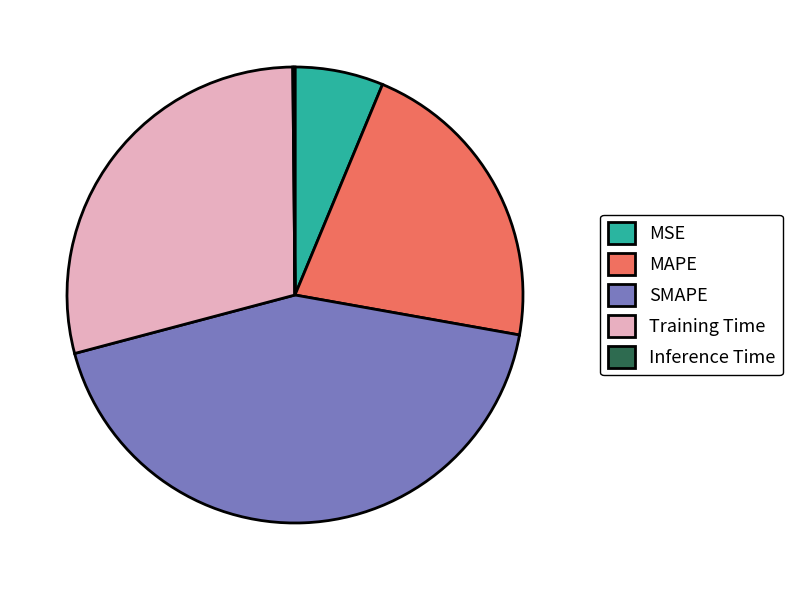

Combined, do MAPE and SMAPE account for over 50%?

Yes